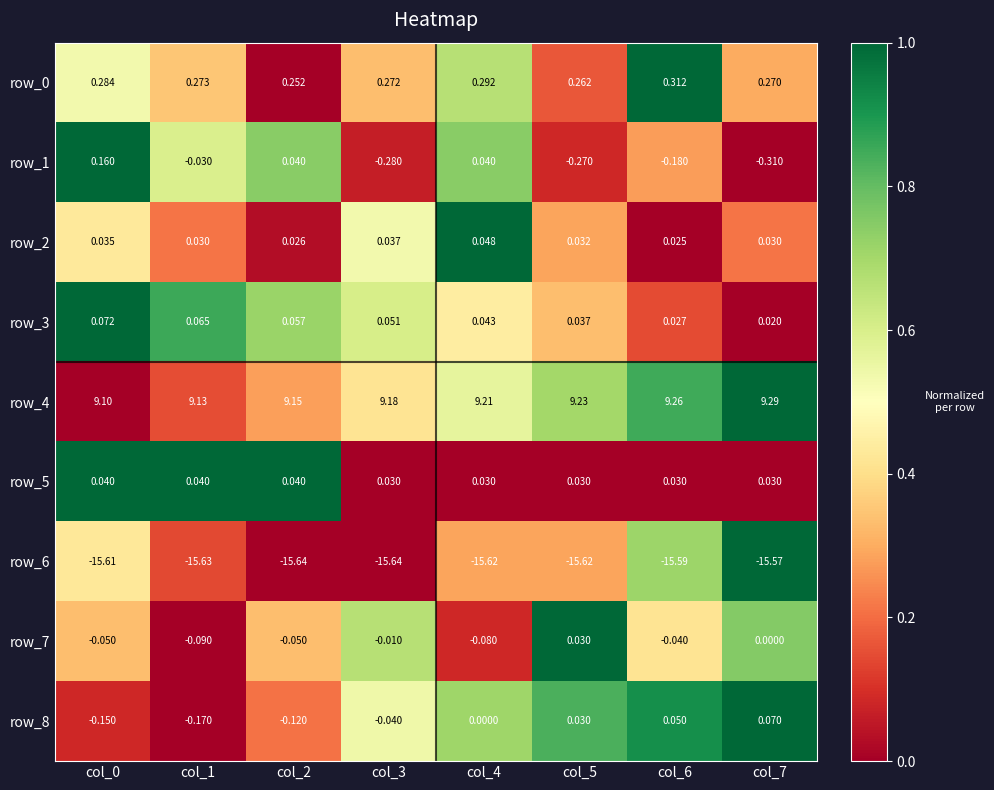

Is the value of row_1 at col_3 greater than the value of row_4 at col_1?

No